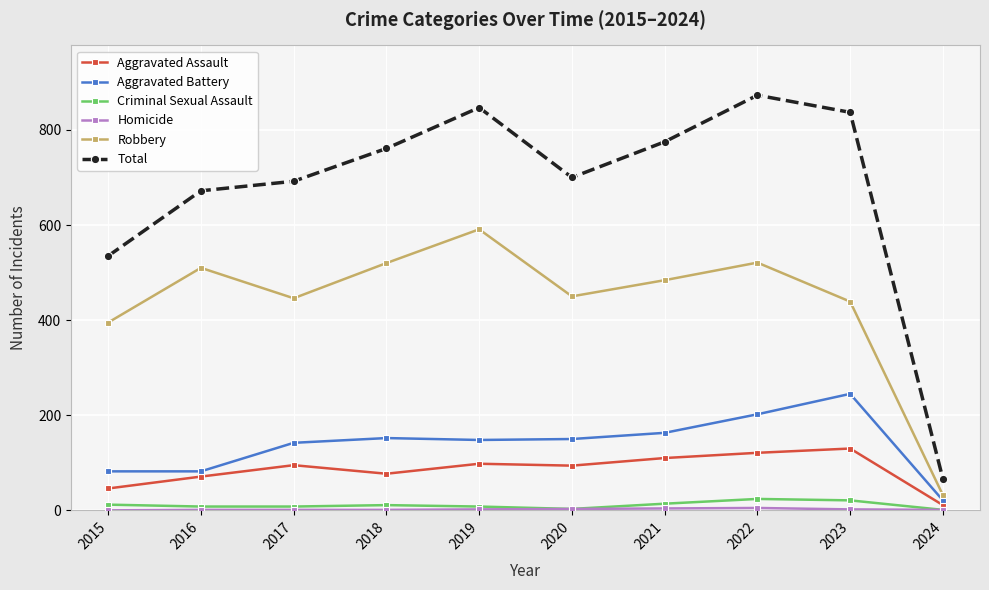

Which series changed the most between 2019 and 2020?

Total